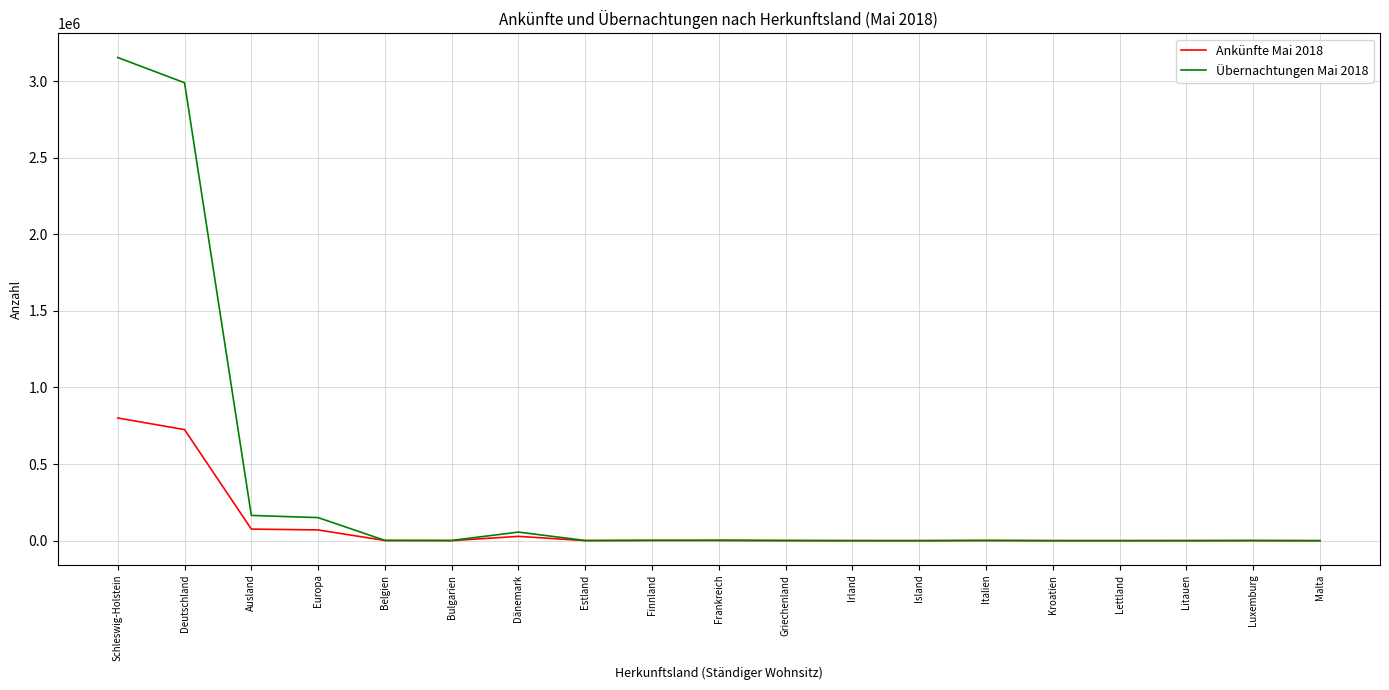

At how many categories does at least one series exceed 293875?

2